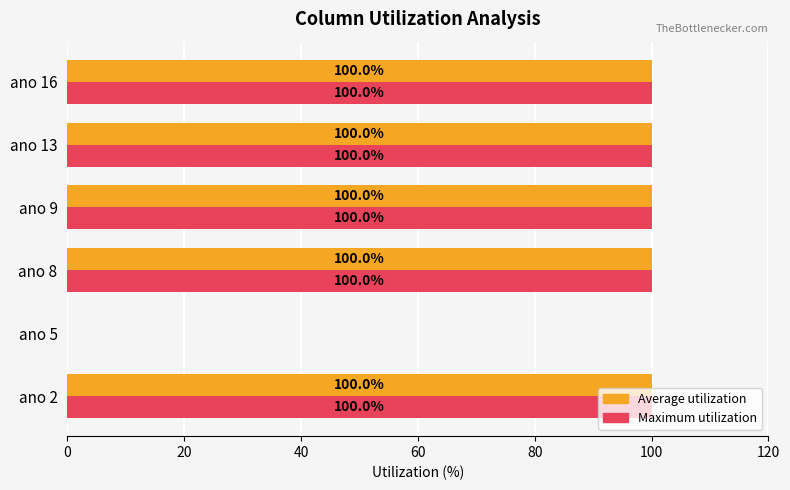

How many categories are shown in the chart?

6